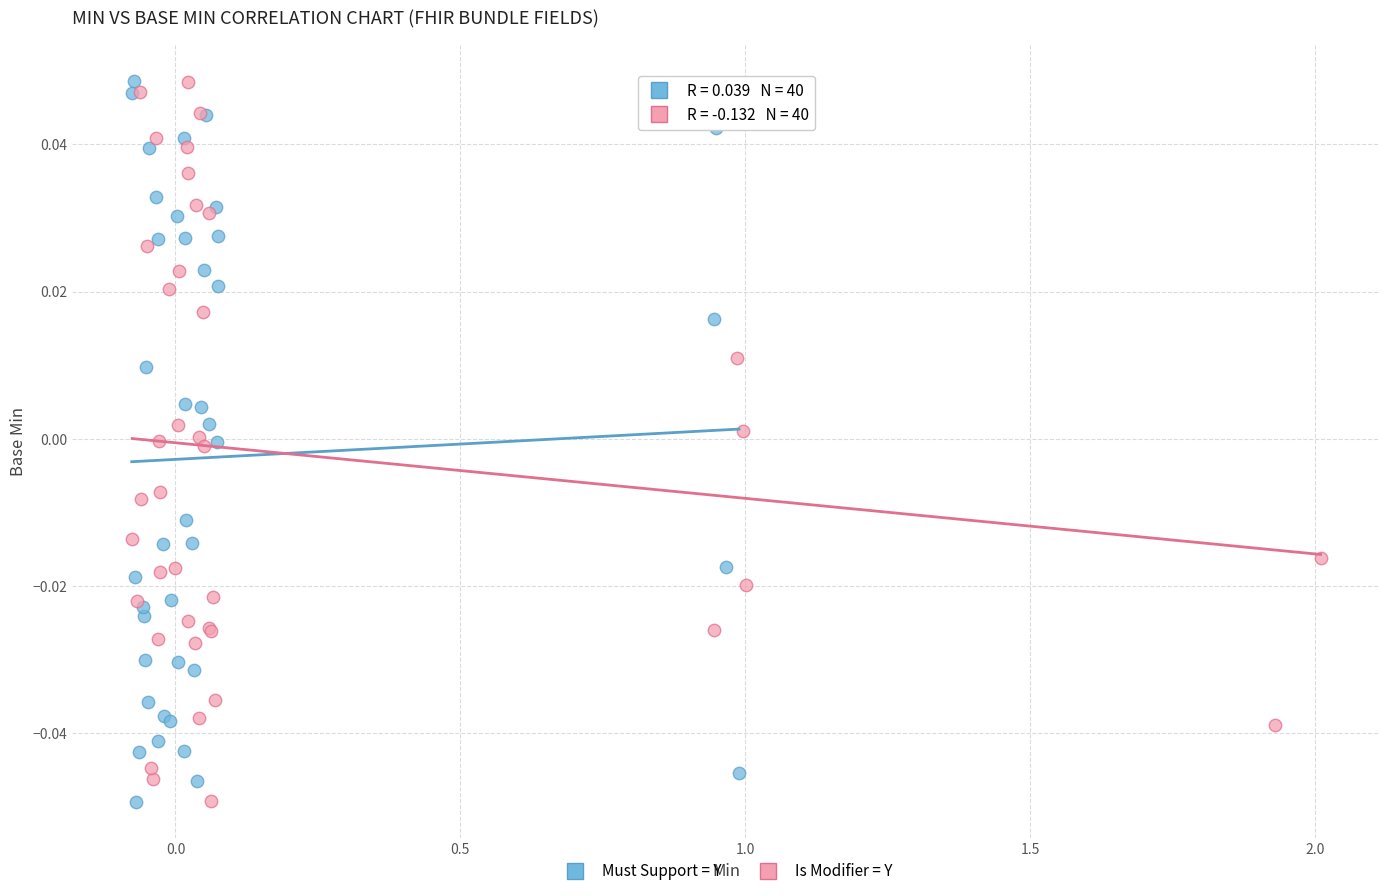

What are all the series names shown in the legend?

Must Support = Y, Is Modifier = Y